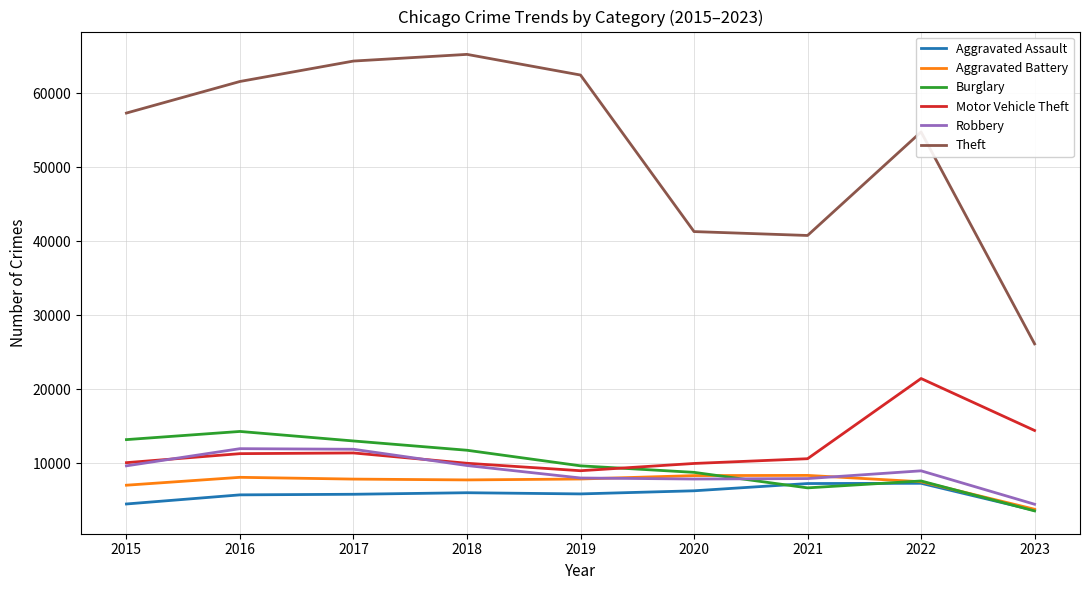

Which series has the largest range (max minus min)?

Theft